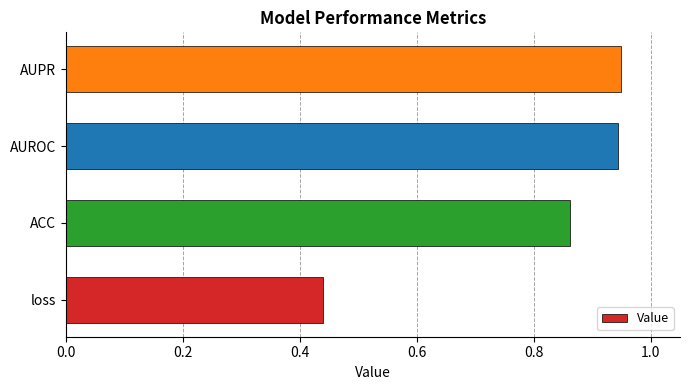

What is the change in value from loss to AUPR?

+0.5